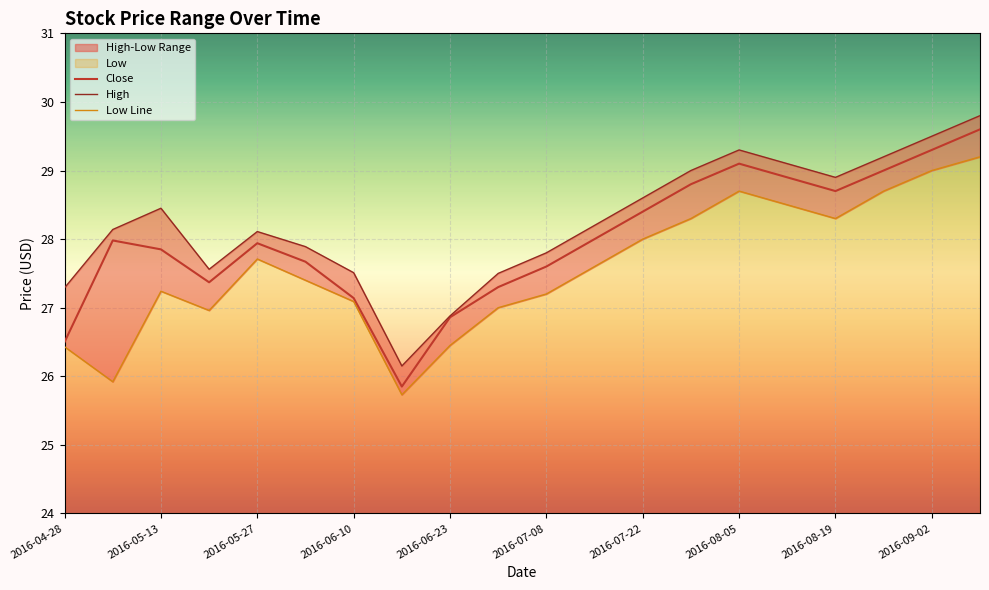

Is it true that Close equals 28.7 at 2016-08-19?

True